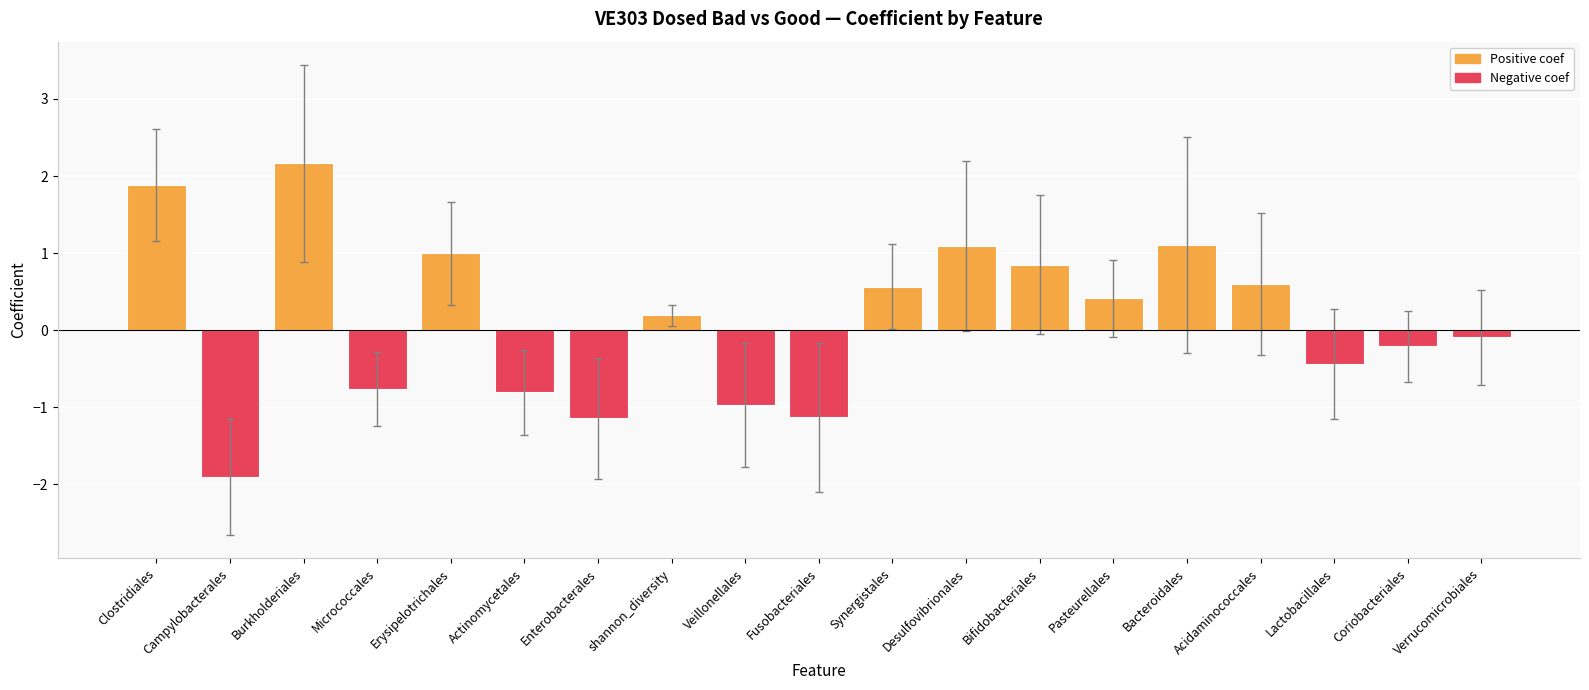

What is the difference between the maximum and minimum values?

4.1